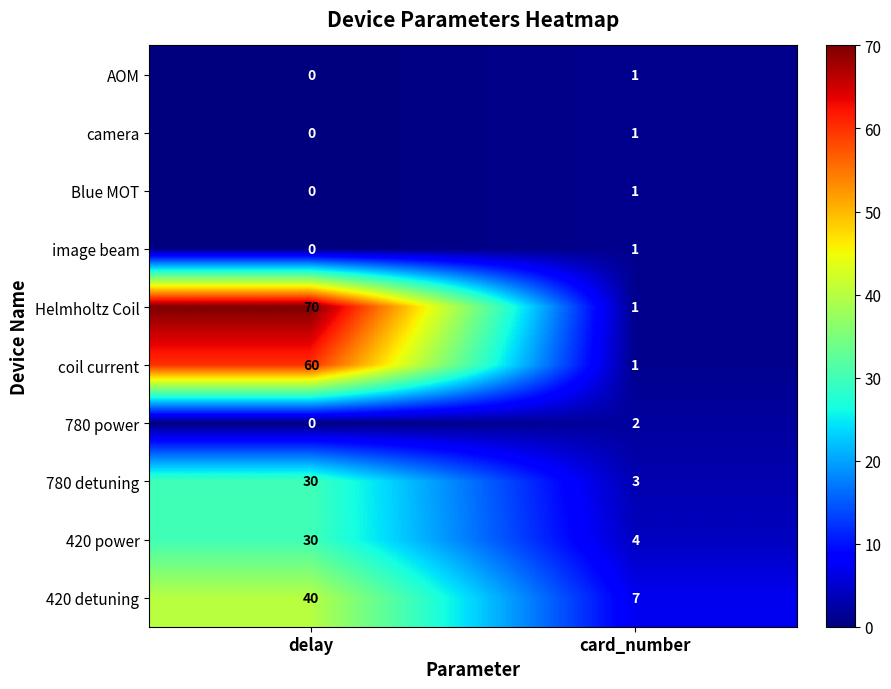

Which category has the lowest value across all series?

delay